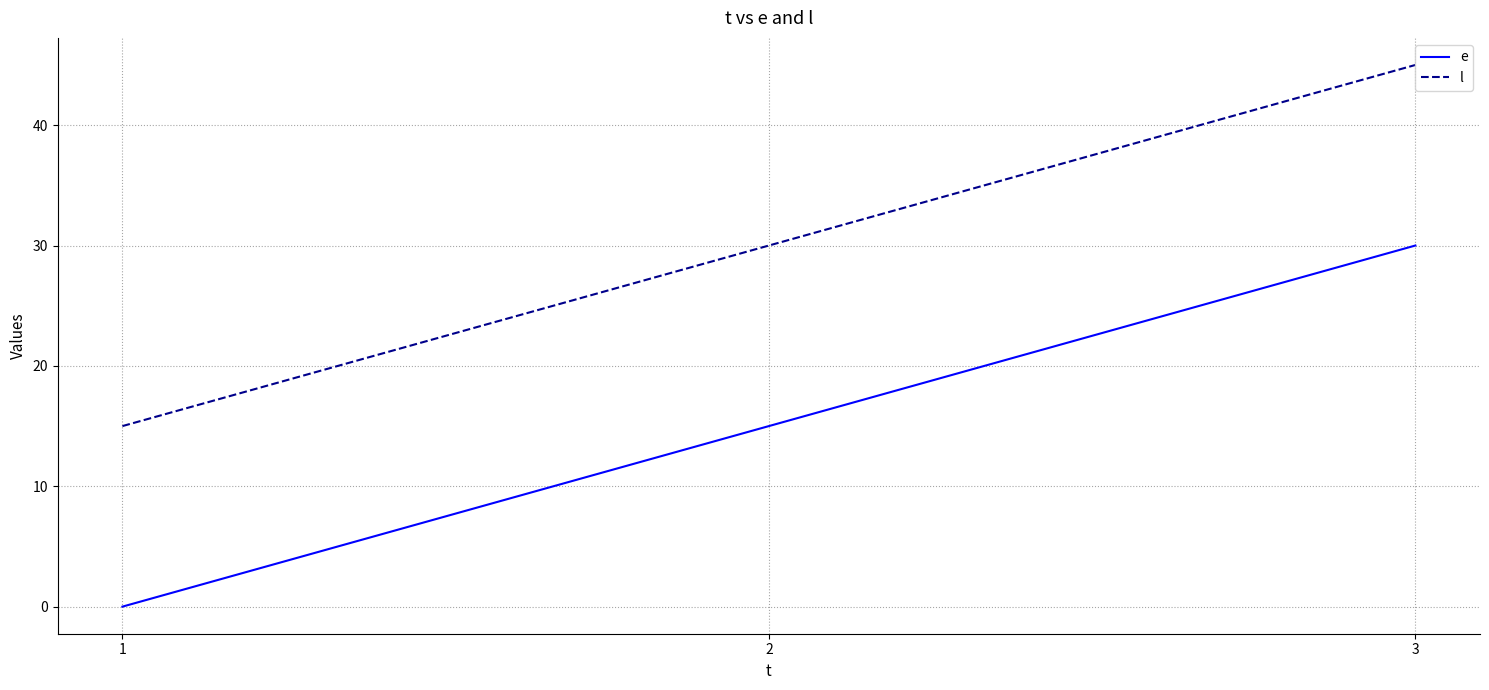

What is the difference between the highest and lowest values at 2?

15